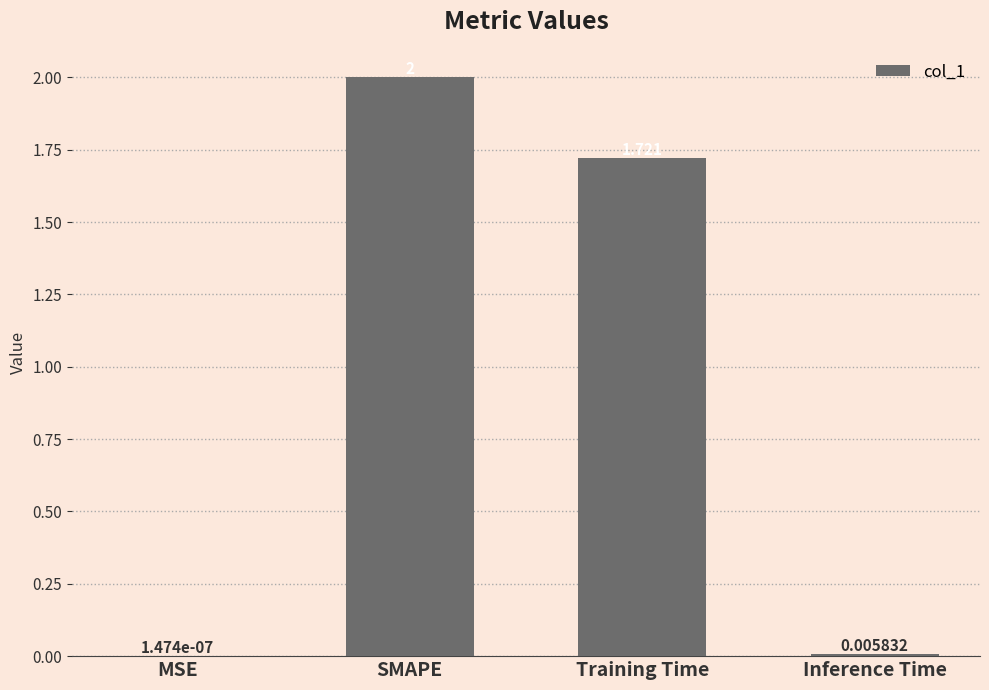

What is the sum of all values?

3.7